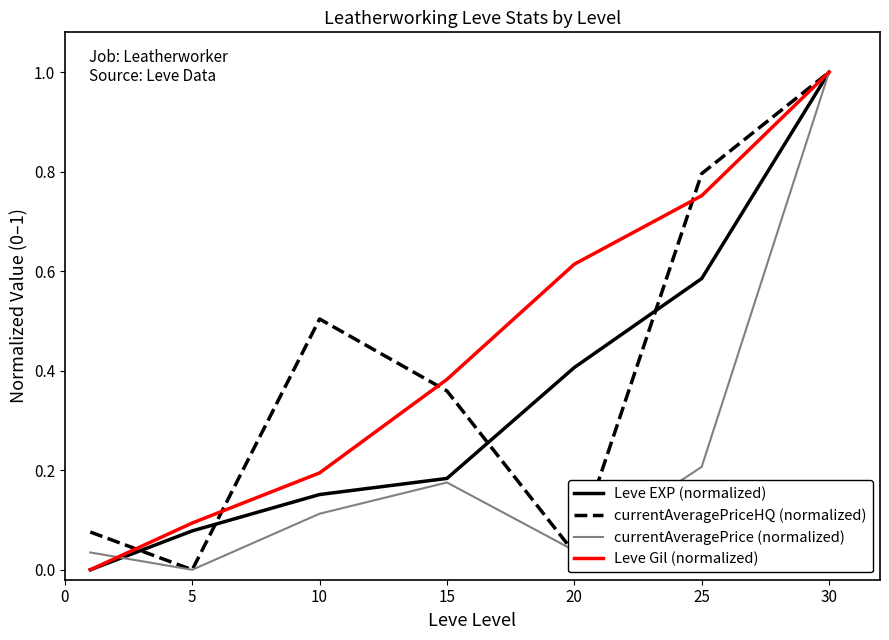

Count the number of data series in this chart.

4